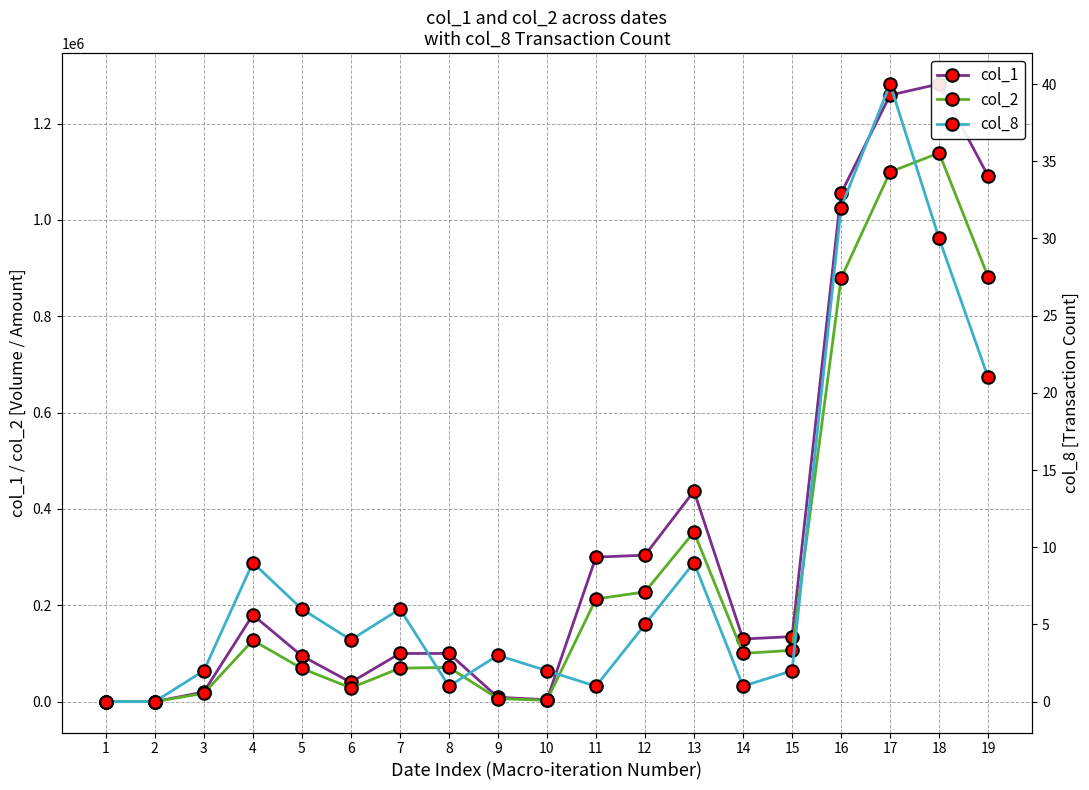

Rank the categories by col_2 value from highest to lowest.

18, 17, 19, 16, 13, 12, 11, 4, 15, 14, 8, 7, 5, 6, 3, 9, 10, 1, 2